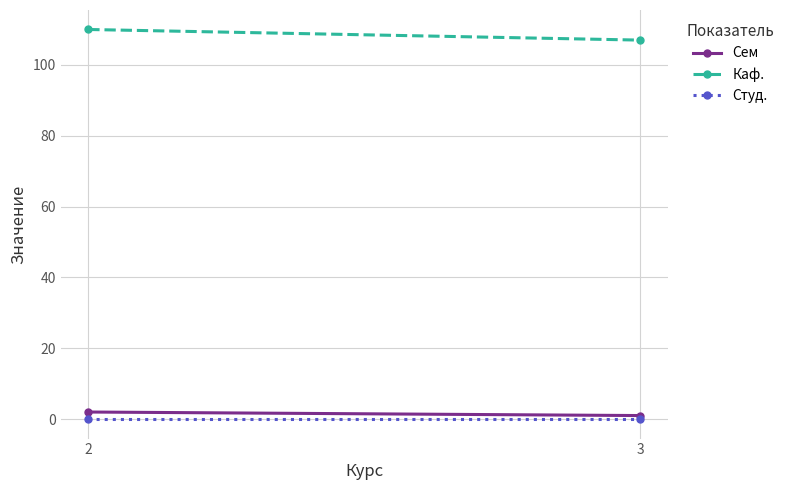

Where is Сем nearest to the value 1?

3